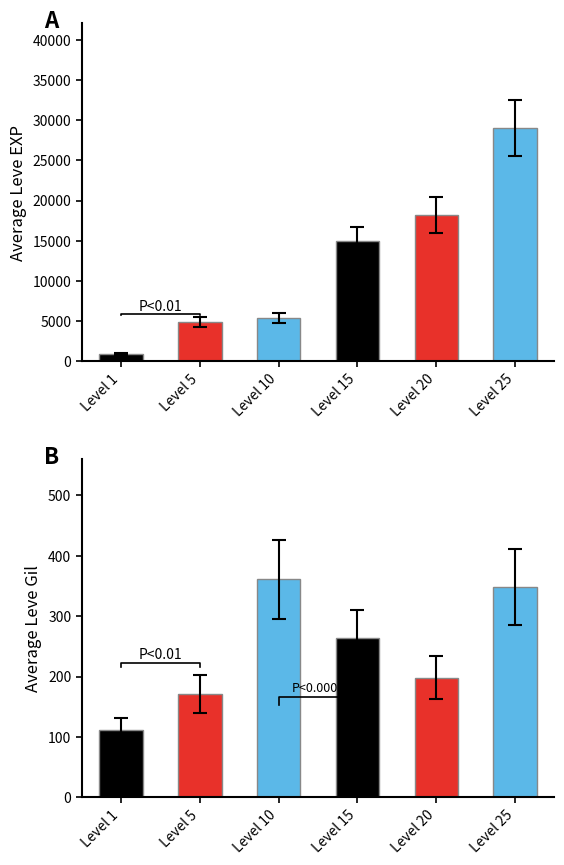

Reading left to right, list all the values displayed in this chart.

Leve EXP: Level 1=870	Level 5=4895	Level 10=5397	Level 15=14920	Level 20=18202	Level 25=29024
Leve Gil: Level 1=112	Level 5=171	Level 10=361	Level 15=263	Level 20=198	Level 25=348